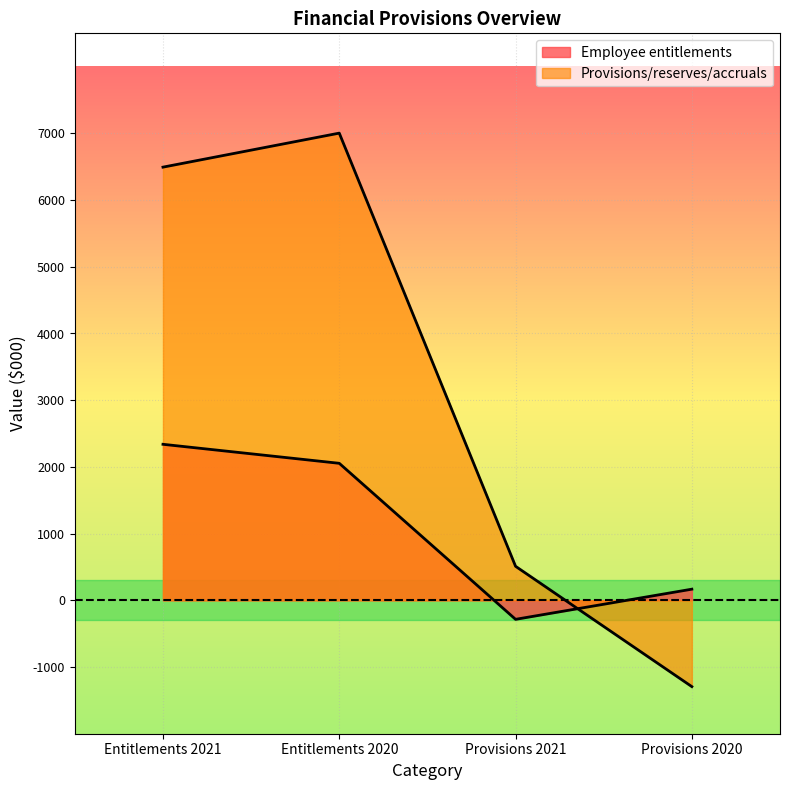

What is the difference between the maximum and minimum values in the Provisions/reserves/accruals series?

8298